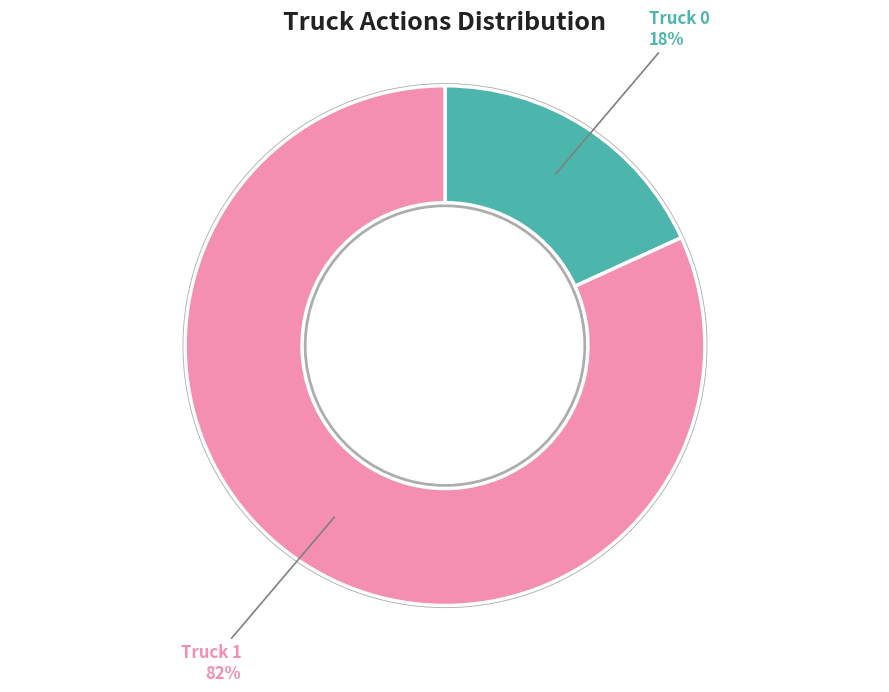

To the nearest percent, what portion does Truck 0 represent?

18%